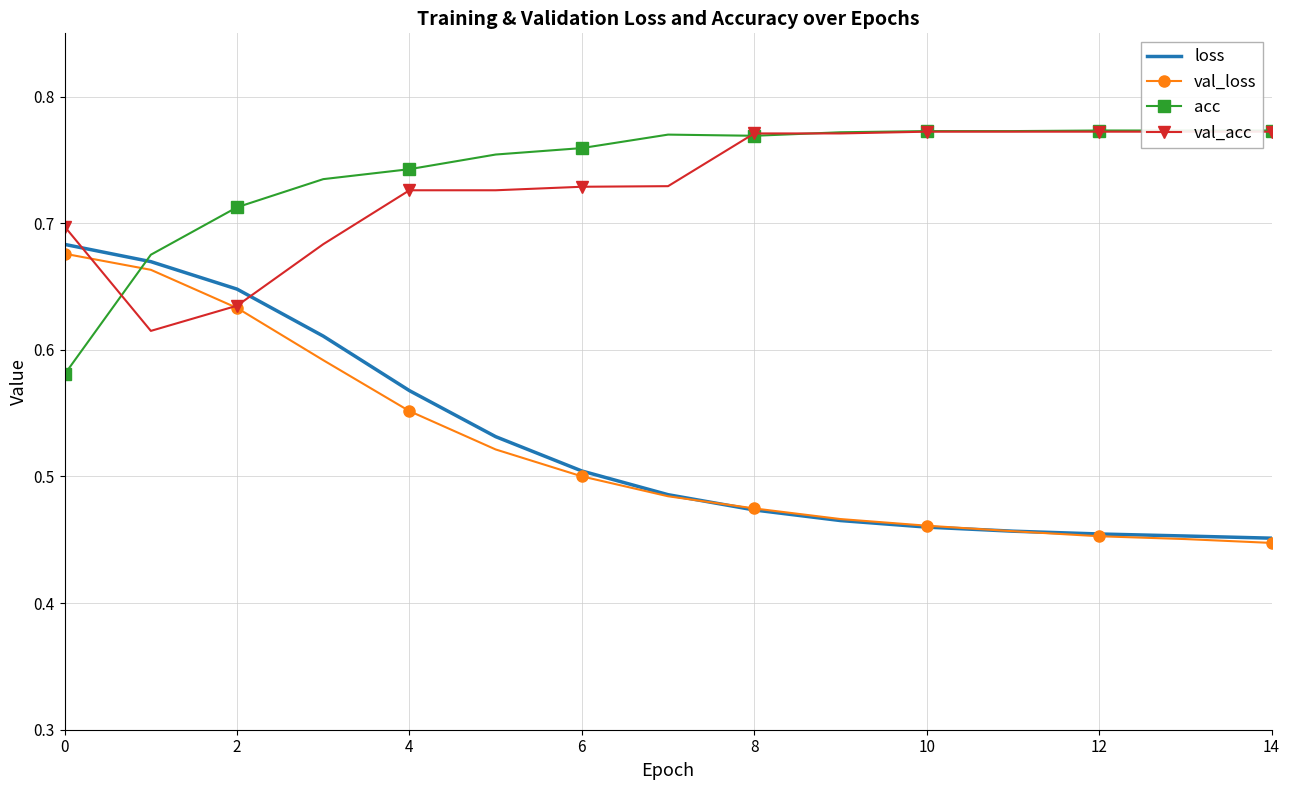

True or false: val_loss has more than 2 interior local peaks.

False